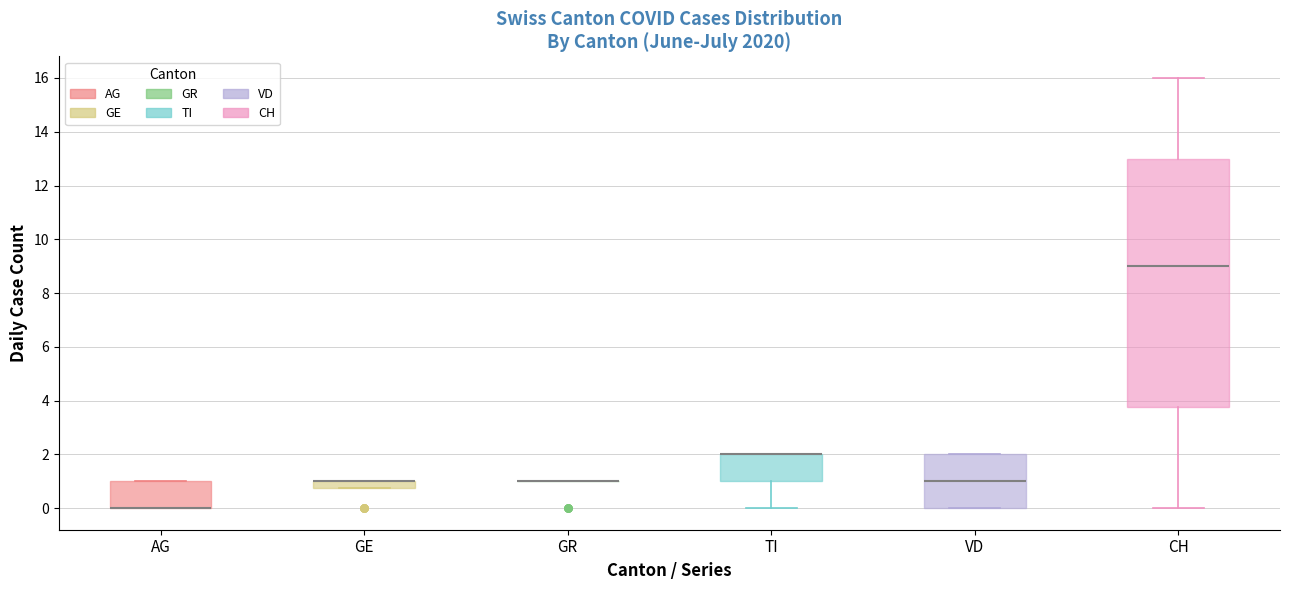

Which box is the tallest, from its lower edge to its upper edge?

CH